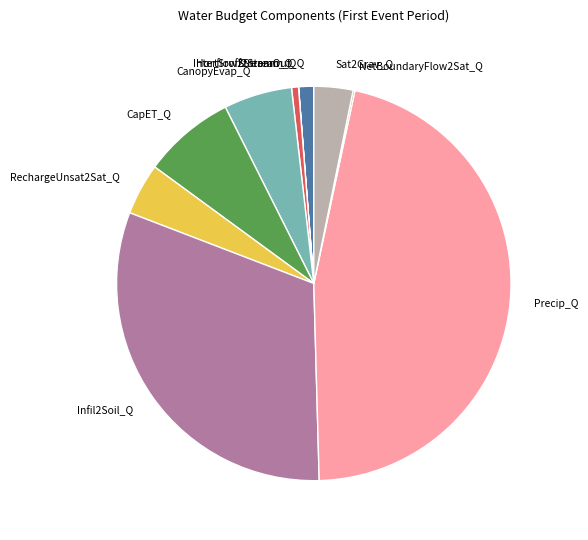

True or false: Interflow2Stream_Q accounts for 11% of the total.

False